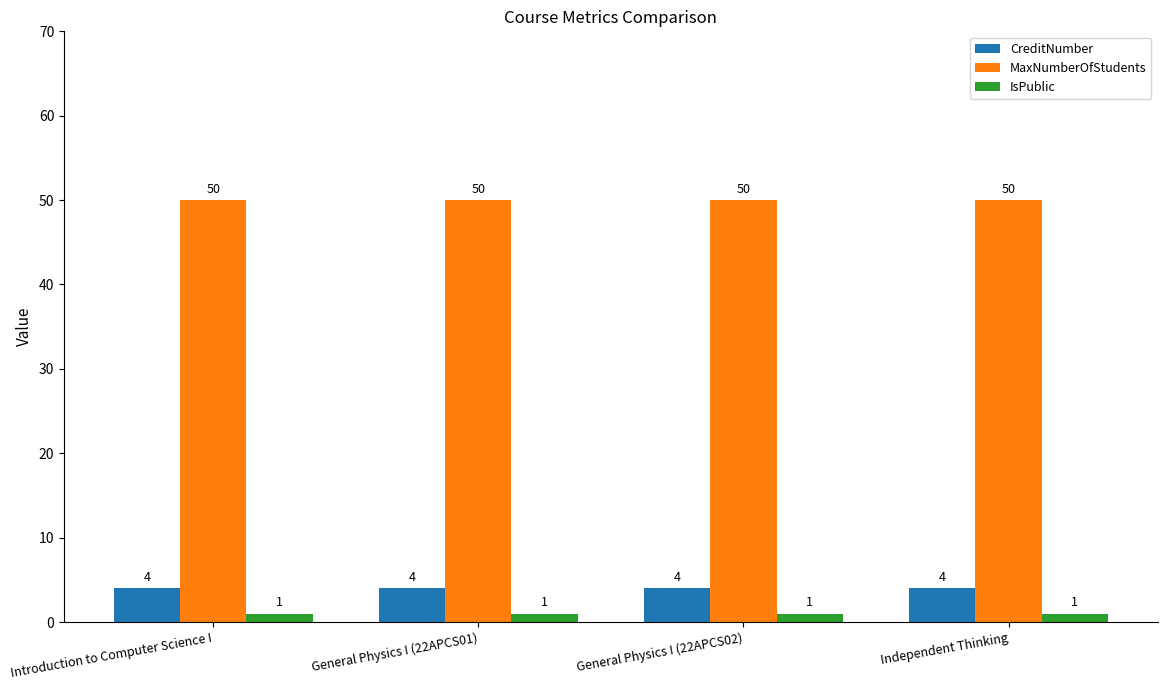

What is the label of the 3rd bar from the left?

General Physics I (22APCS02)